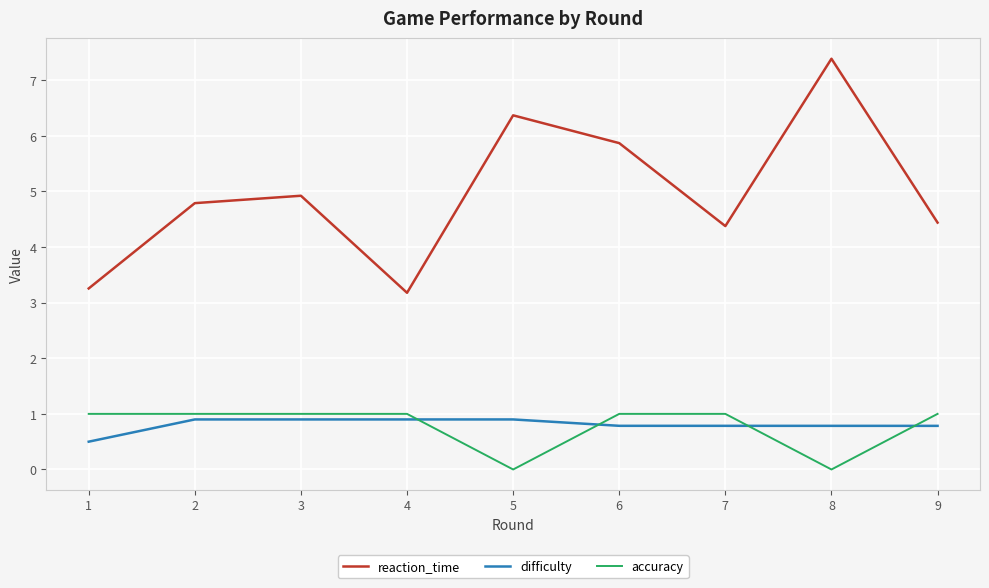

What is the spread (max minus min) of values at 6?

5.1